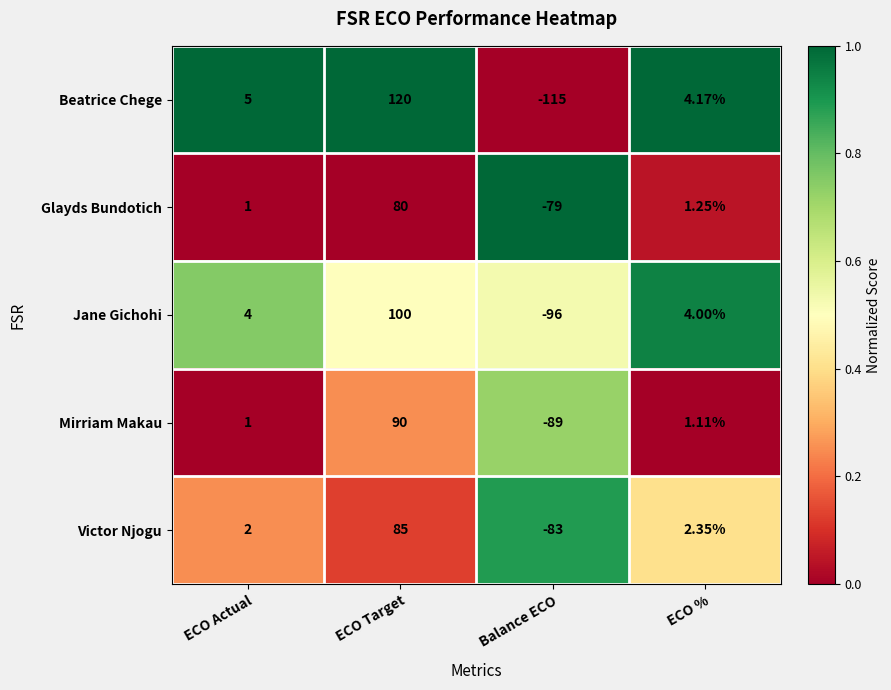

Is the value of Victor Njogu at ECO Target greater than the value of Mirriam Makau at Balance ECO?

Yes